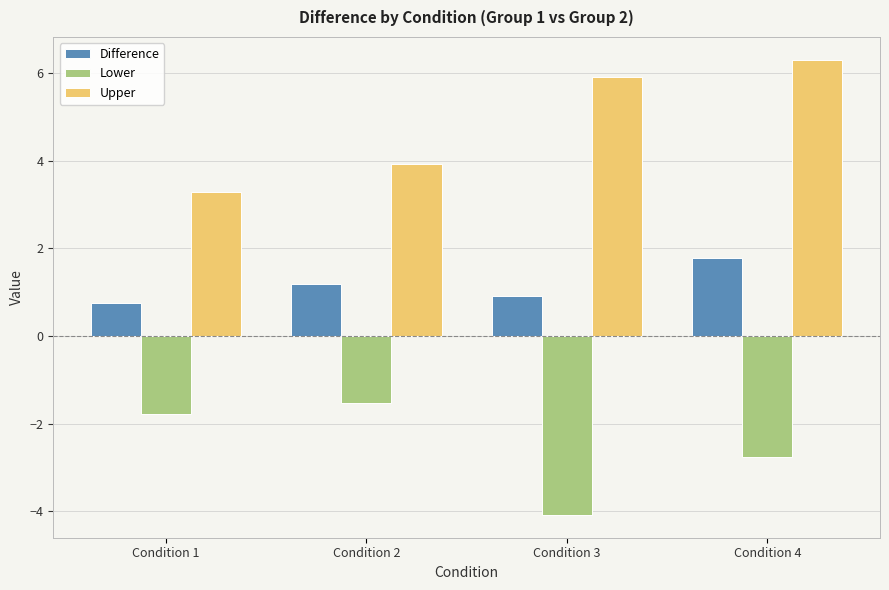

Are the bars grouped side by side (vs. stacked)?

Yes